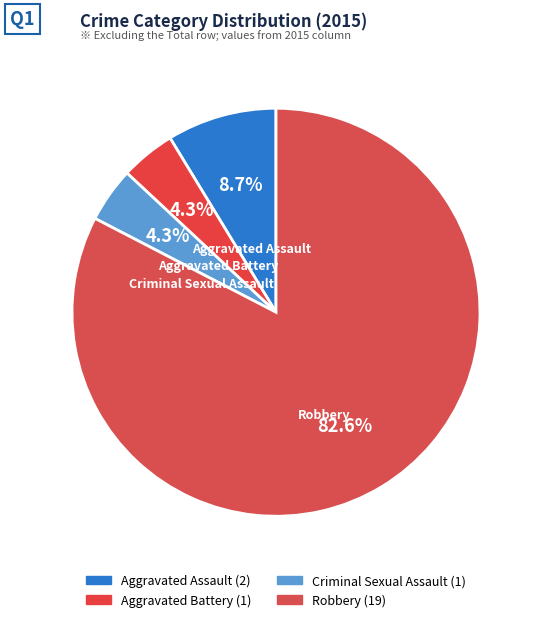

To the nearest percent, what is the average slice percentage?

25%